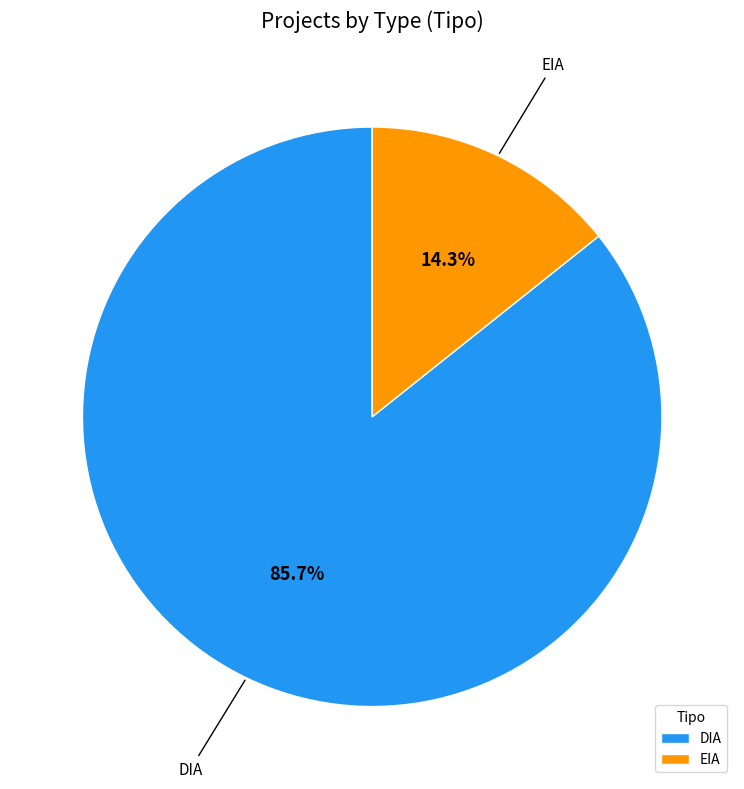

Is the sum of DIA and EIA greater than half?

Yes